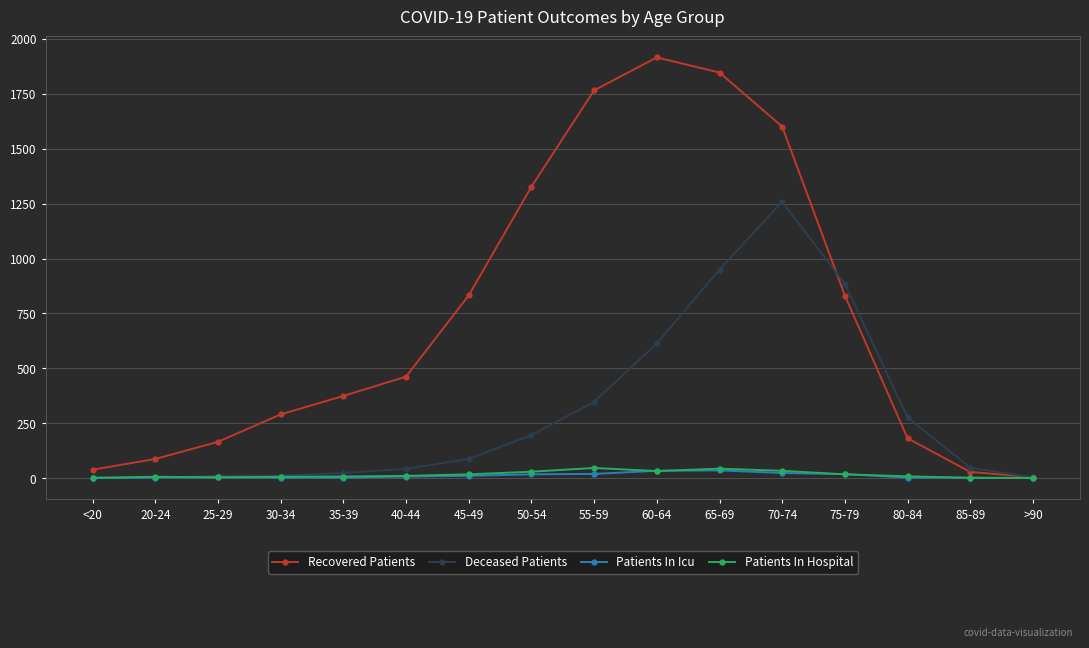

True or false: Deceased Patients and Recovered Patients cross at least once.

True